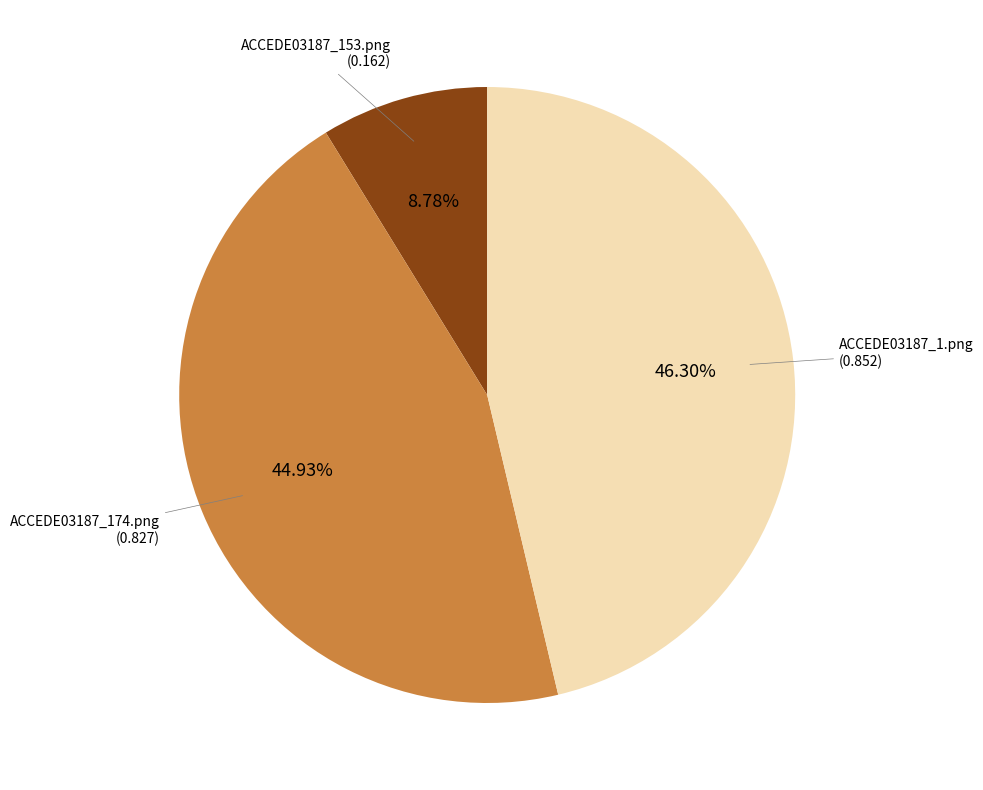

Does any single category account for the majority?

No